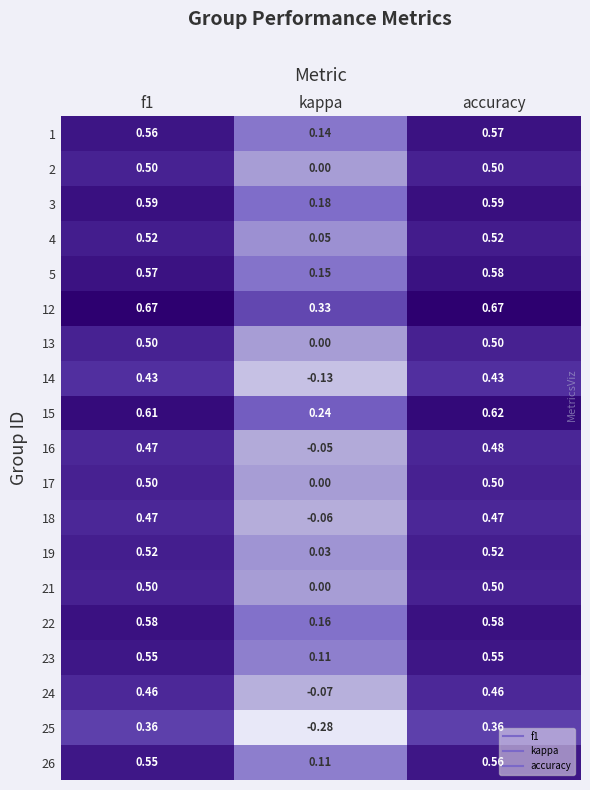

Is the value of 22 at accuracy greater than the value of 2 at accuracy?

Yes